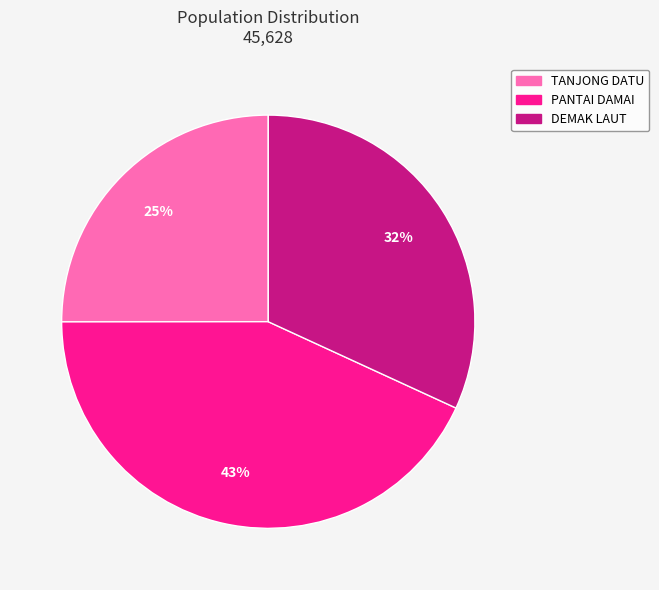

Does any single category account for the majority?

No